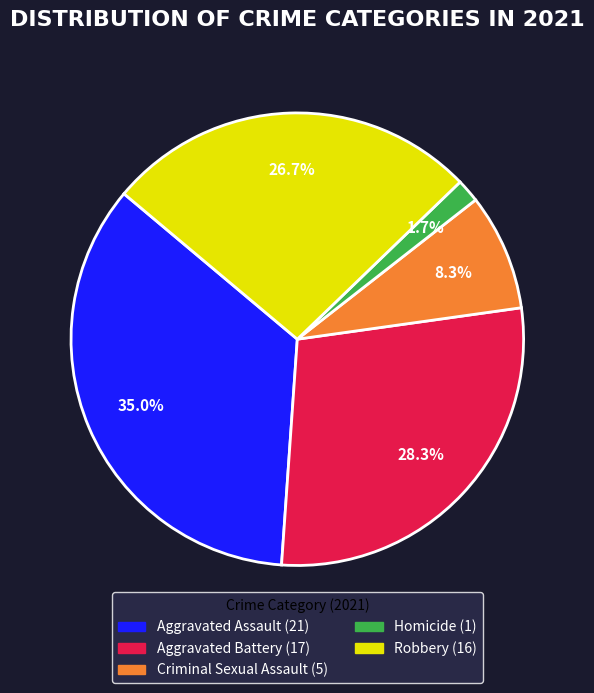

To the nearest percent, what portion does Homicide represent?

2%